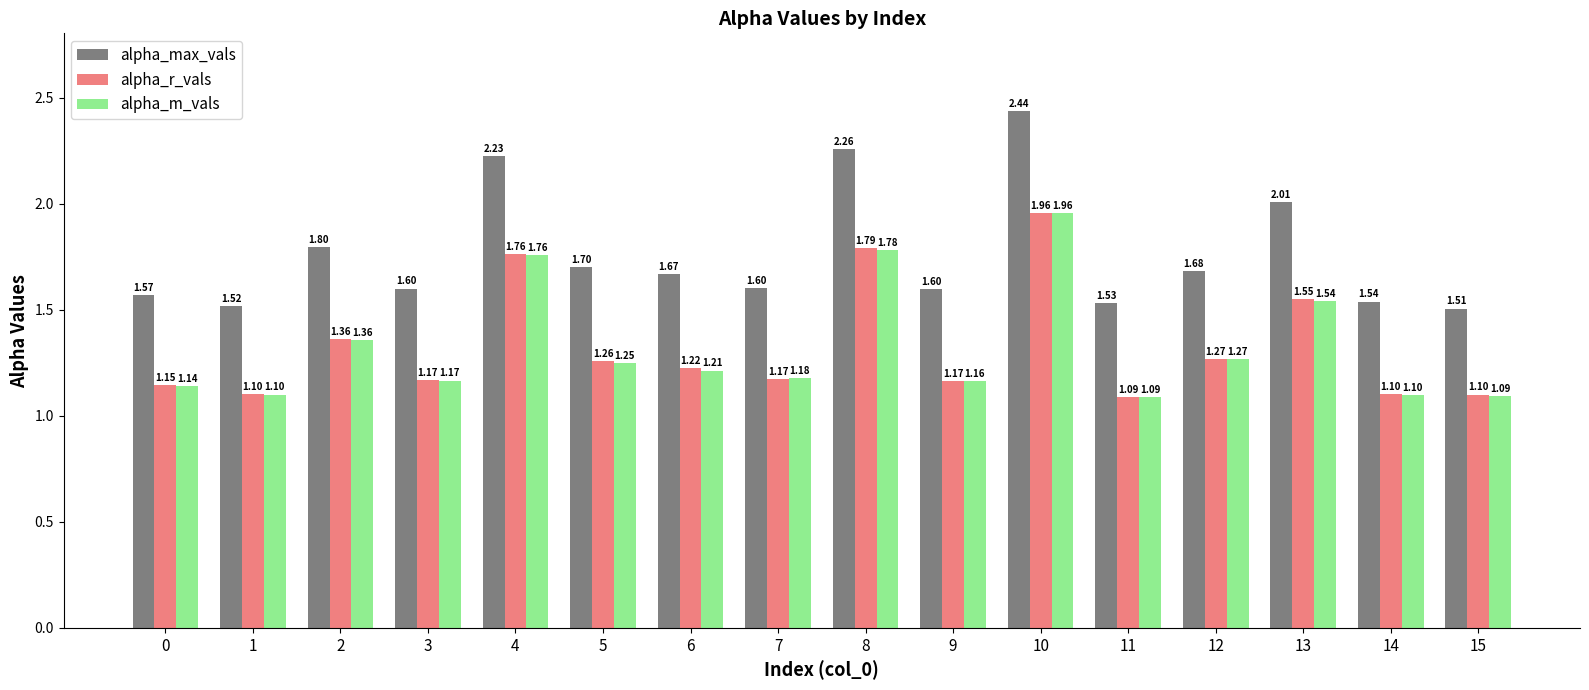

At how many categories does at least one series exceed 1?

16